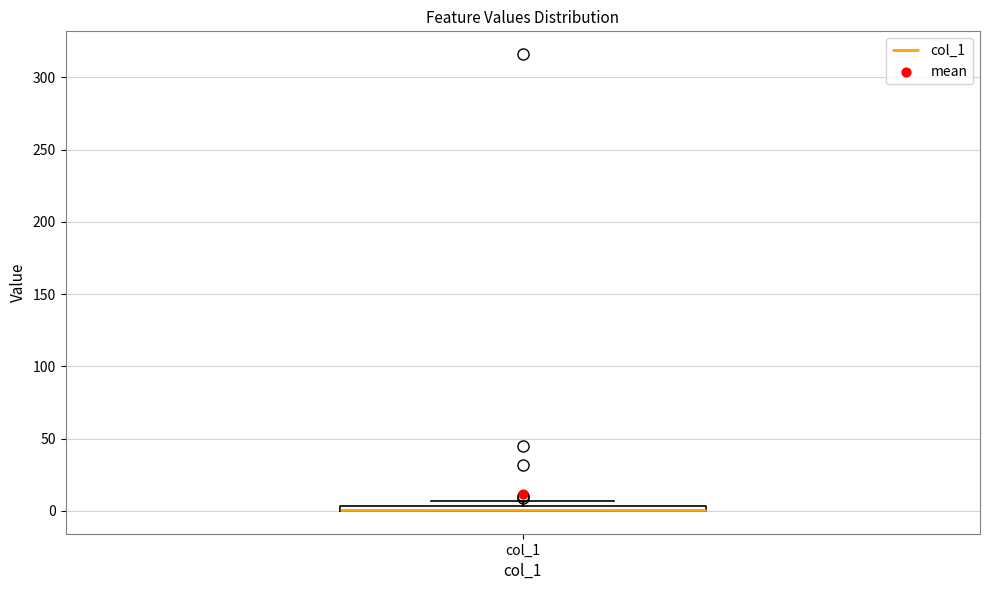

Where is the lower edge of the box for col_1 on the y-axis? The values are not printed on the chart, so give them approximately, as read against the axis.

0